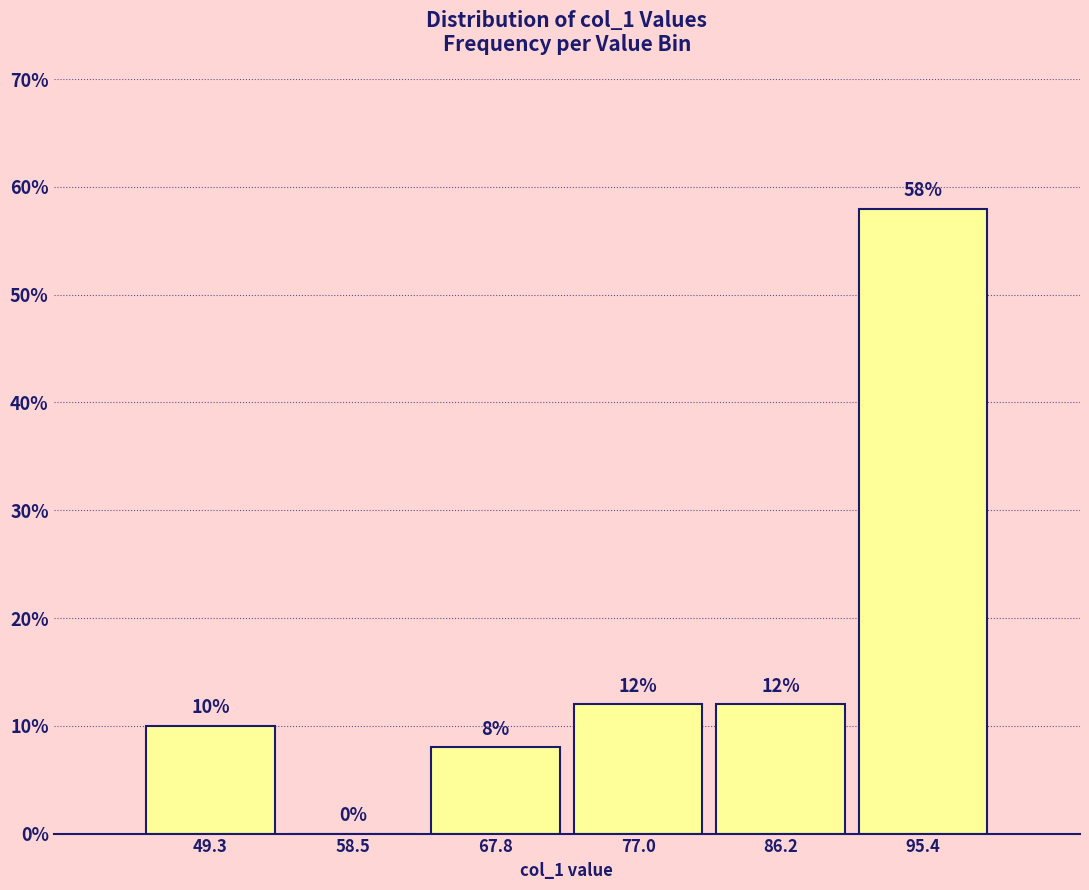

What is the height of the bar covering 63 to 72 on the x-axis? The bar edges are not printed on the chart, so give them approximately, as read against the axis.

8